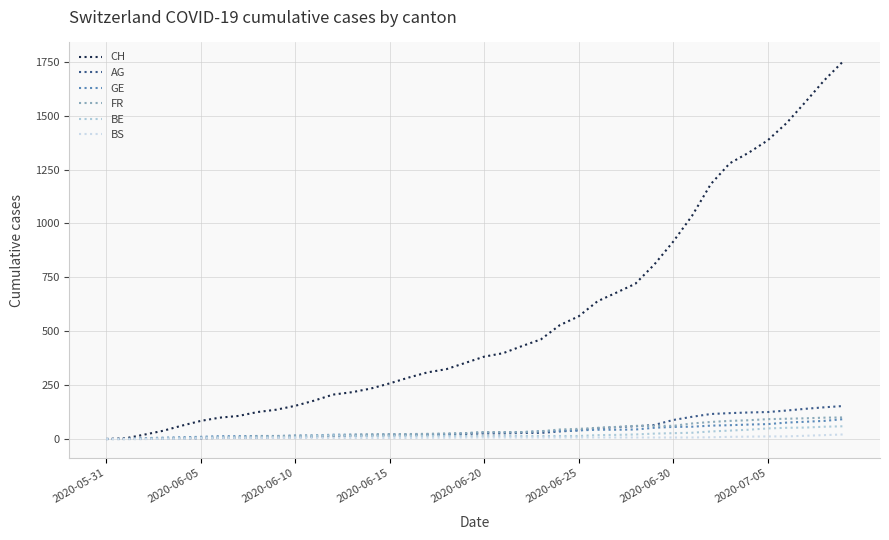

At which category does BE reach its first local peak?

12